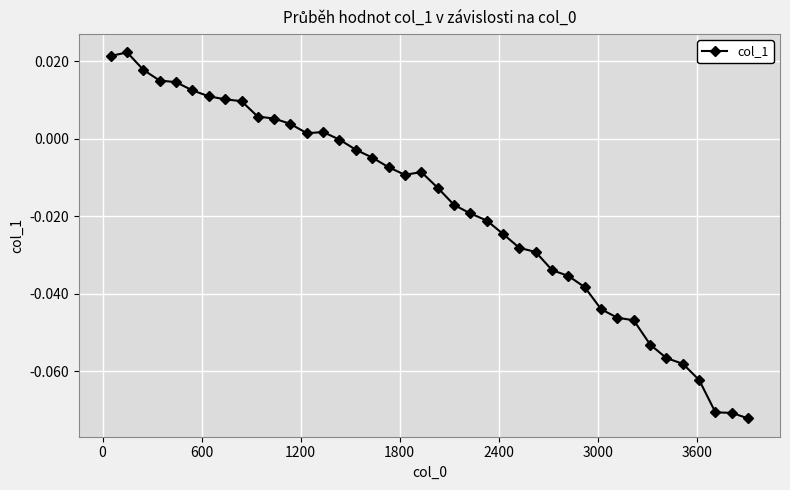

True or false: the data has more than 2 interior local peaks.

True